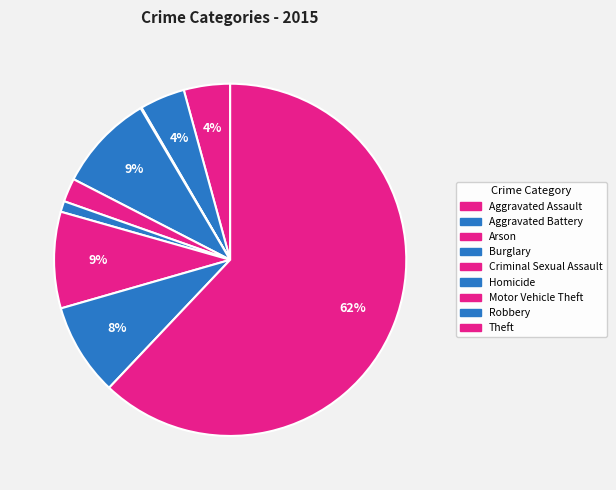

Is there any slice that represents more than half of the pie?

Yes